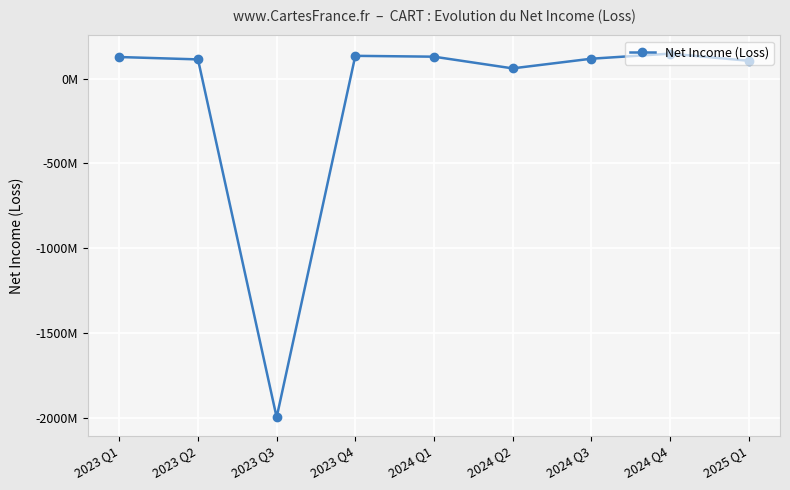

Reading left to right, transcribe all the data shown in this chart.

128000000	114000000	-1999000000	135000000	130000000	61000000	118000000	148000000	106000000